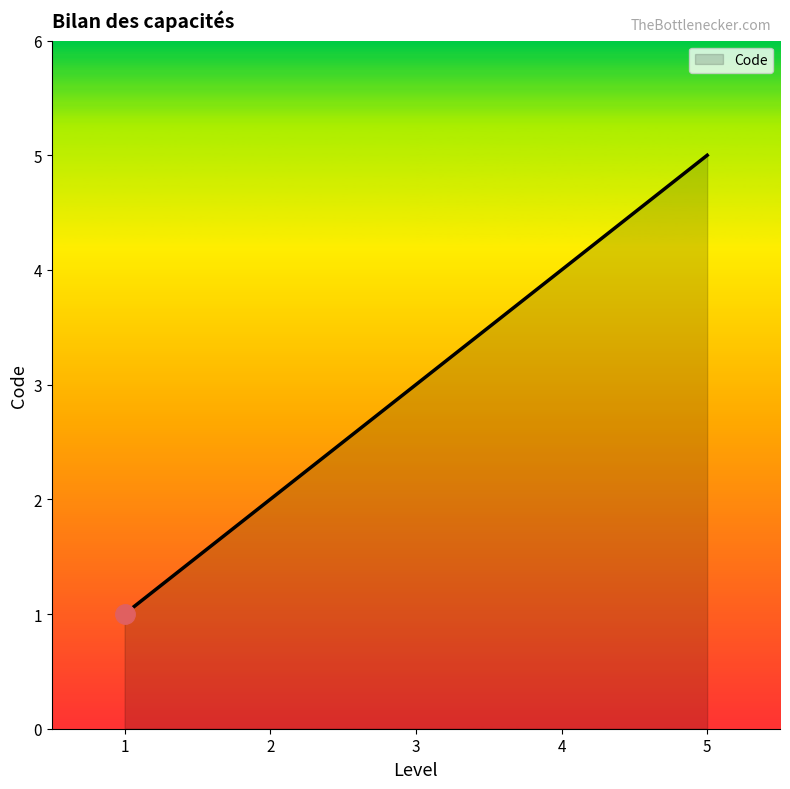

True or false: there are more than 2 points higher than both neighbors.

False